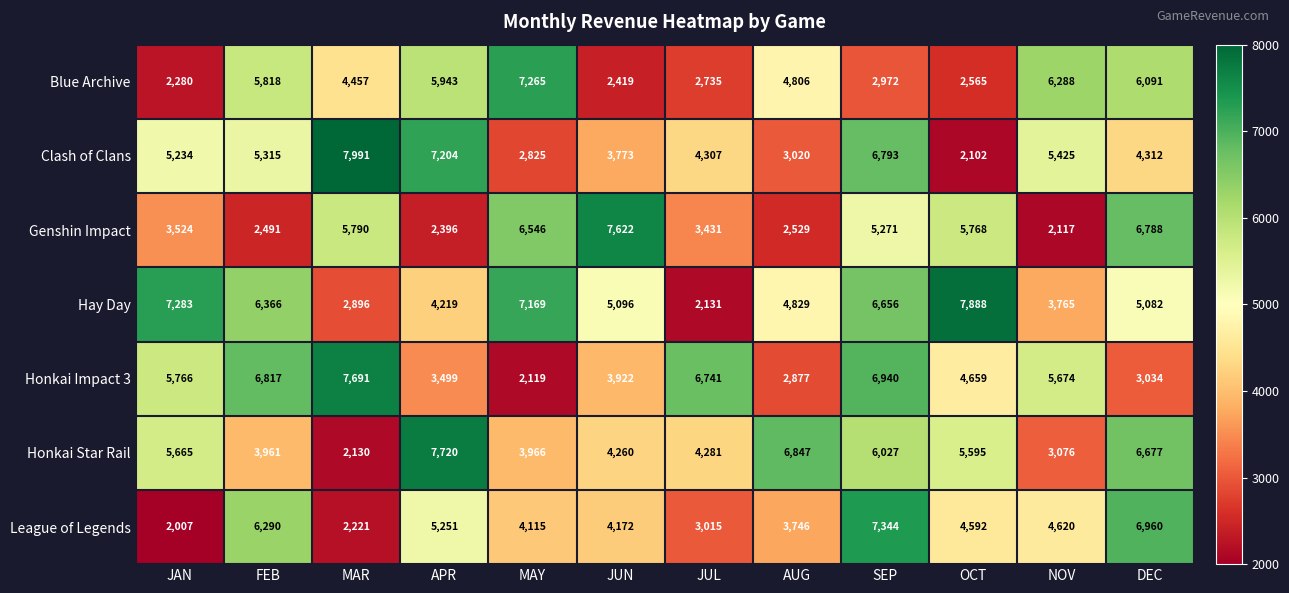

At which label does Honkai Impact 3 first exceed 5674?

JAN